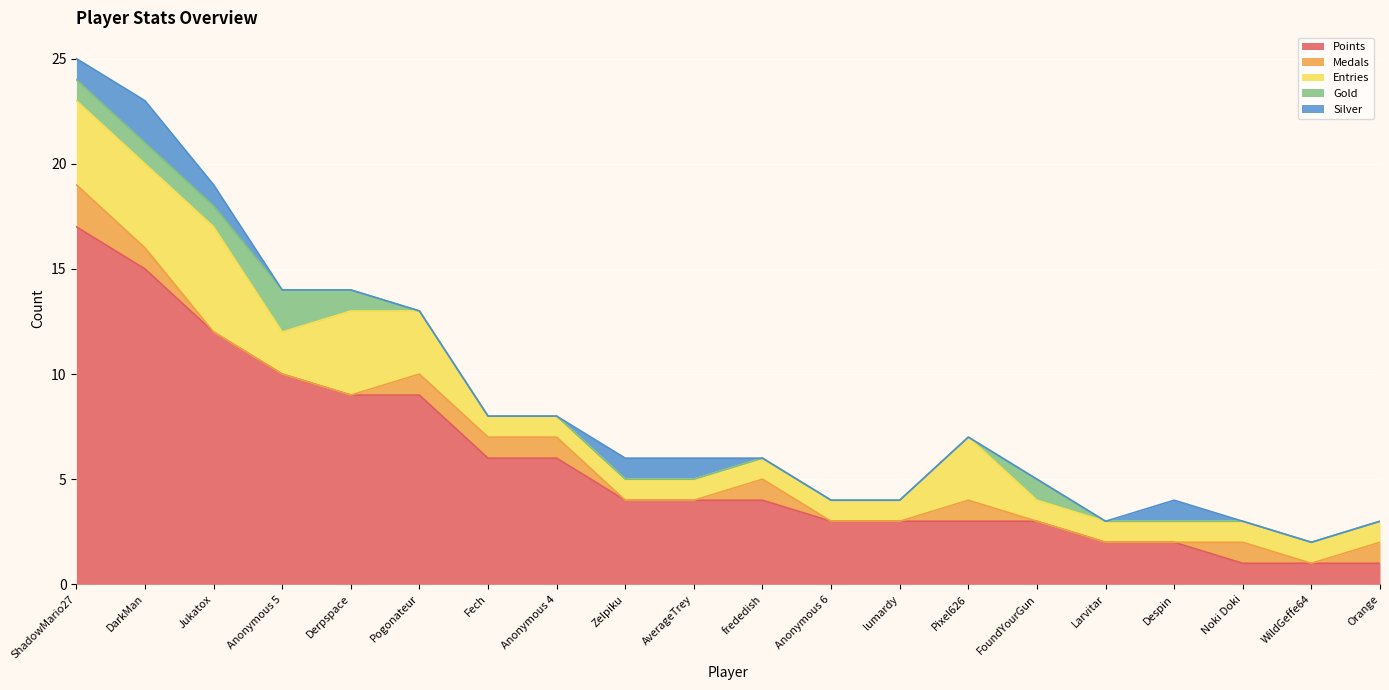

How many Silver values are between 0 and 1?

19